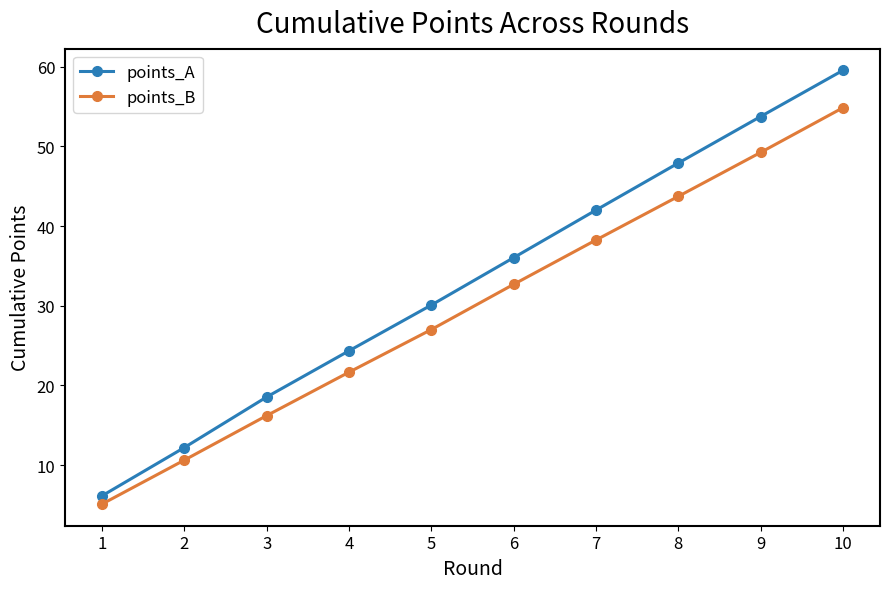

Between 5 and 8, which series saw the biggest shift?

points_A